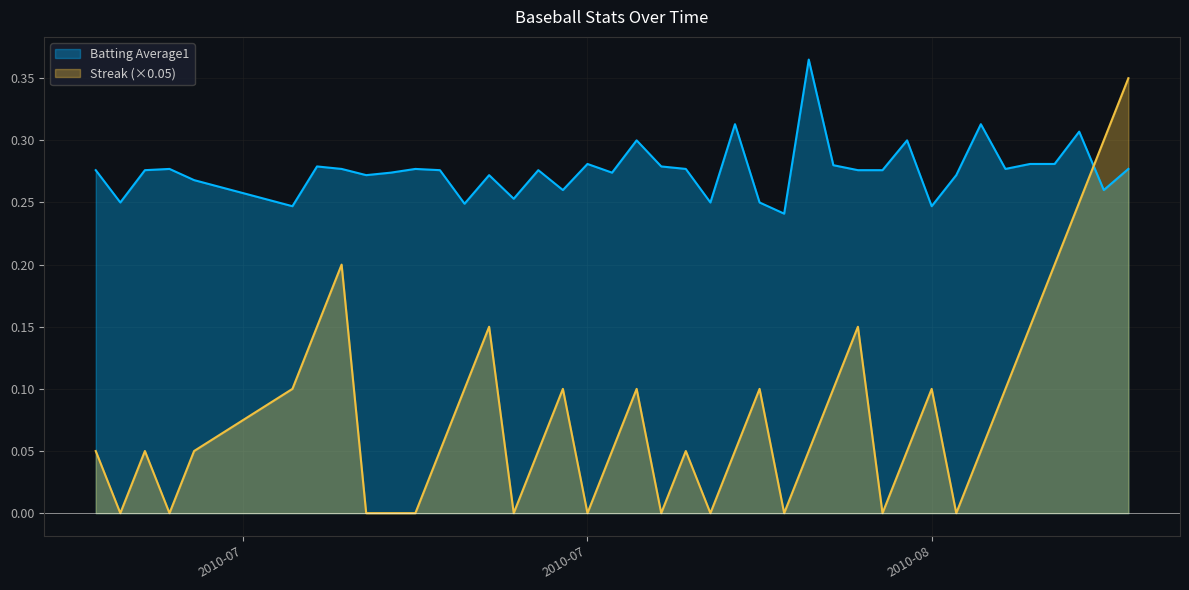

How many values in Streak are above zero?

28